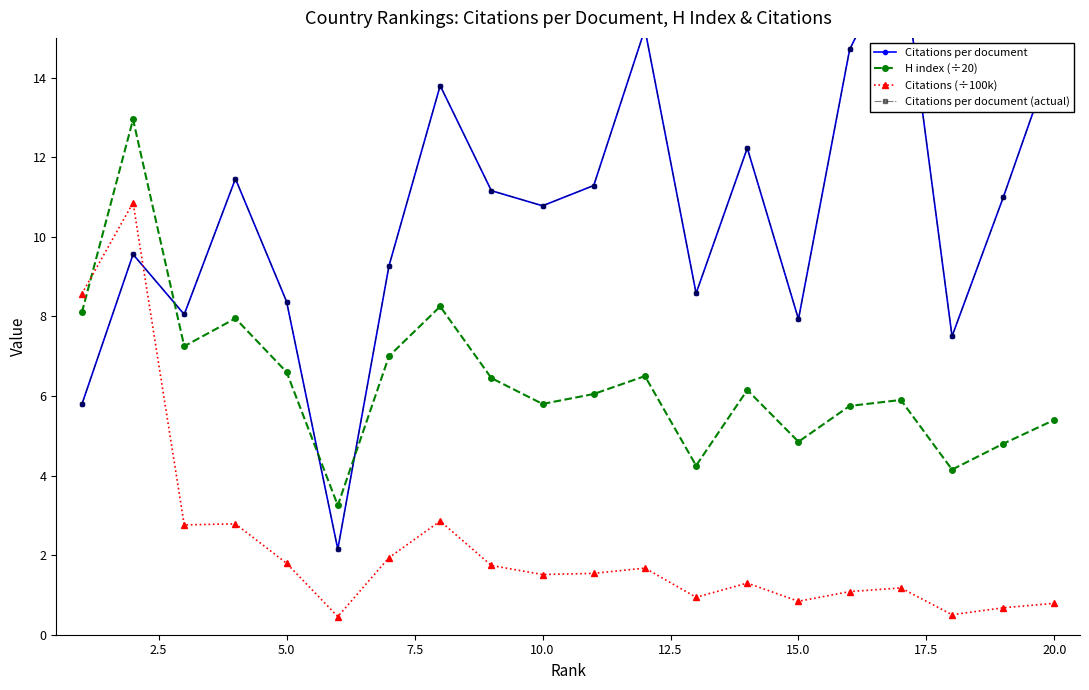

After their last crossing, which series has the higher values: Citations (÷100k) or H index (÷20)?

H index (÷20)